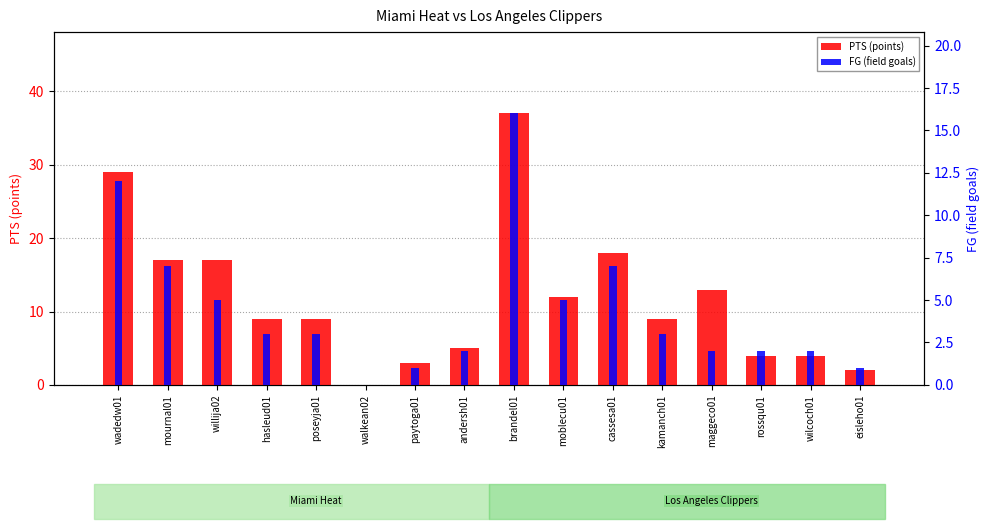

At which label does PTS (points) reach its peak?

brandel01